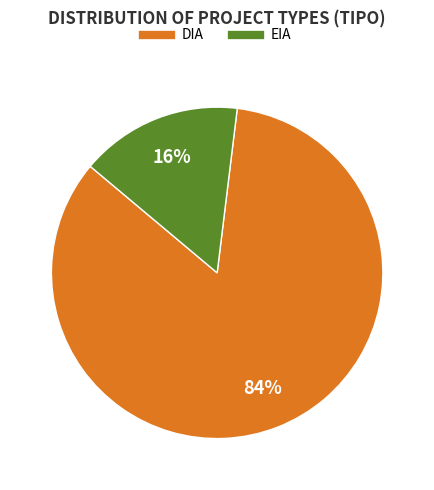

Rank the categories by value from lowest to highest.

EIA, DIA